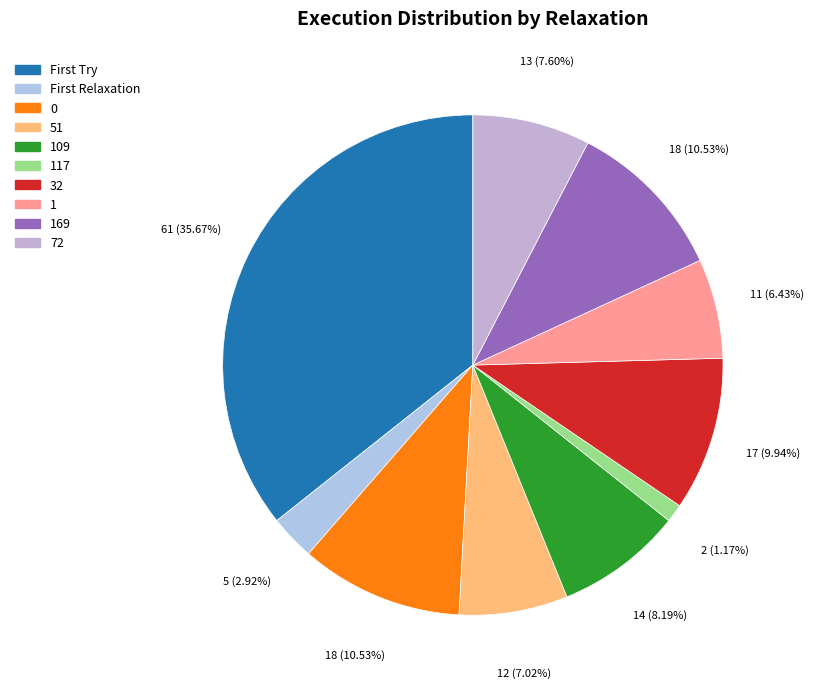

Does 1 represent more than half of the total?

No